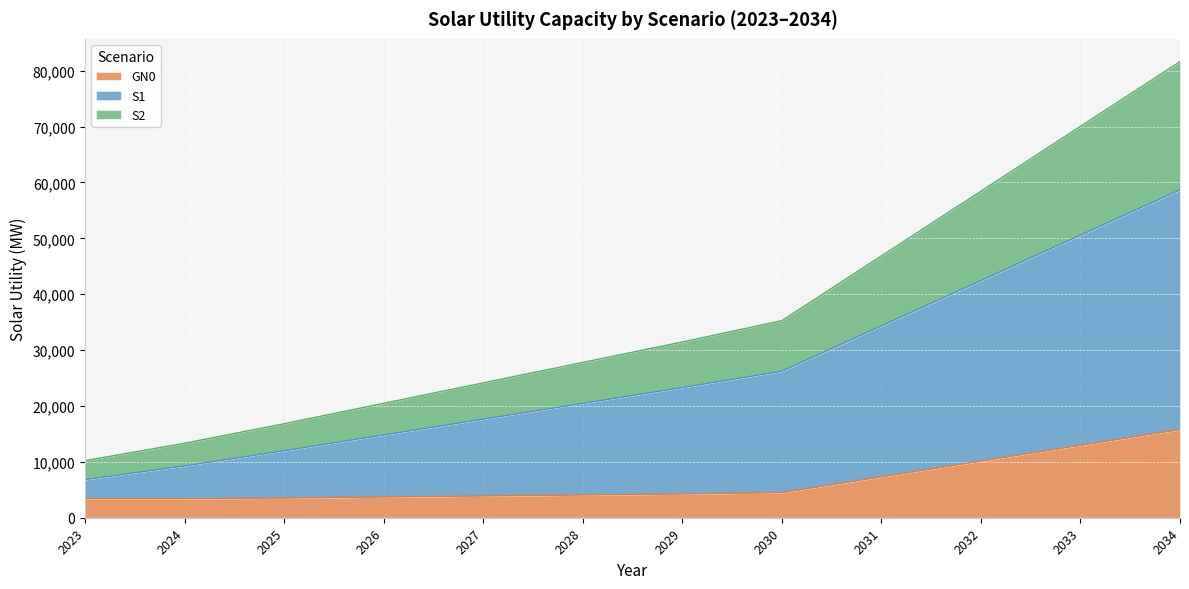

At which category is the sum across all series the highest?

2034